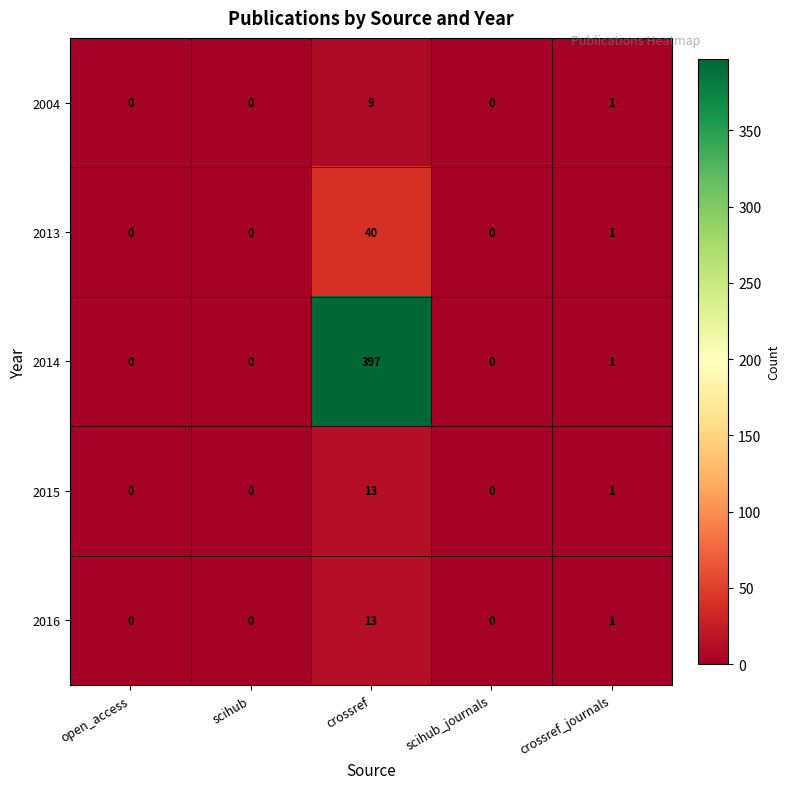

At which category is the sum across all series the highest?

crossref